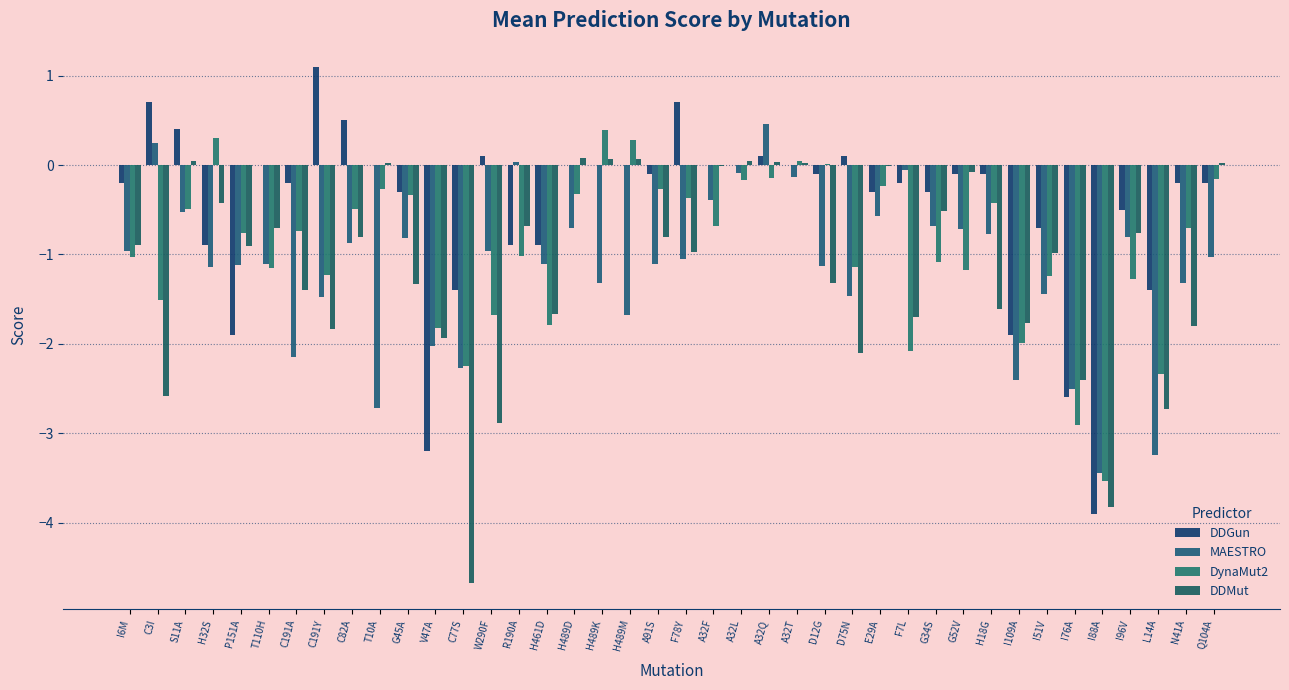

Reading left to right, transcribe all the data shown in this chart.

DDGun: -0.2	0.7	0.4	-0.9	-1.9	0.0	-0.2	1.1	0.5	0.0	-0.3	-3.2	-1.4	0.1	-0.9	-0.9	0.0	0.0	0.0	-0.1	0.7	0.0	0.0	0.1	0.0	-0.1	0.1	-0.3	-0.2	-0.3	-0.1	-0.1	-1.9	-0.7	-2.6	-3.9	-0.5	-1.4	-0.2	-0.2
MAESTRO: -1.0	0.2	-0.5	-1.1	-1.1	-1.1	-2.1	-1.5	-0.9	-2.7	-0.8	-2.0	-2.3	-1.0	0.0	-1.1	-0.7	-1.3	-1.7	-1.1	-1.0	-0.4	-0.1	0.5	-0.1	-1.1	-1.5	-0.6	-0.1	-0.7	-0.7	-0.8	-2.4	-1.4	-2.5	-3.5	-0.8	-3.2	-1.3	-1.0
DynaMut2: -1.0	-1.5	-0.5	0.3	-0.8	-1.1	-0.7	-1.2	-0.5	-0.3	-0.3	-1.8	-2.2	-1.7	-1.0	-1.8	-0.3	0.4	0.3	-0.3	-0.4	-0.7	-0.2	-0.1	0.0	0.0	-1.1	-0.2	-2.1	-1.1	-1.2	-0.4	-2.0	-1.2	-2.9	-3.5	-1.3	-2.3	-0.7	-0.2
DDMut: -0.9	-2.6	0.0	-0.4	-0.9	-0.7	-1.4	-1.8	-0.8	0.0	-1.3	-1.9	-4.7	-2.9	-0.7	-1.7	0.1	0.1	0.1	-0.8	-1.0	-0.0	0.1	0.0	0.0	-1.3	-2.1	-0.0	-1.7	-0.5	-0.1	-1.6	-1.8	-1.0	-2.4	-3.8	-0.8	-2.7	-1.8	0.0